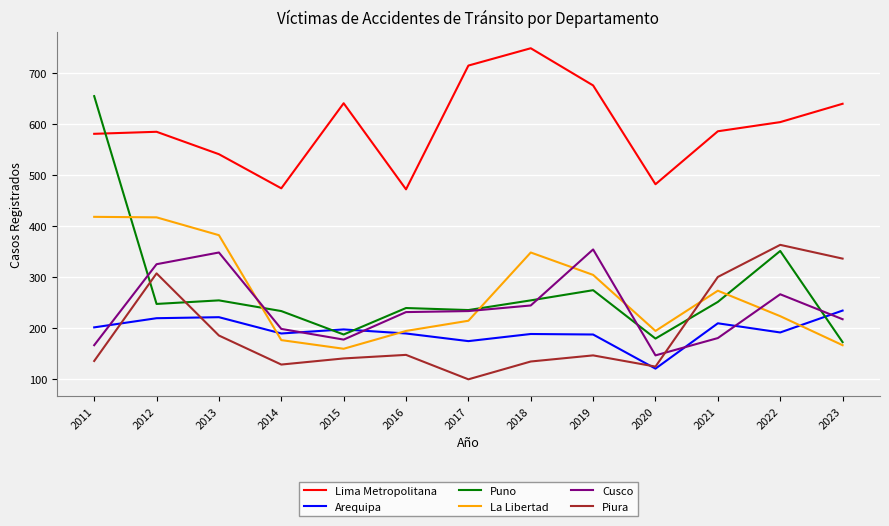

Which series has the widest spread of values?

Puno